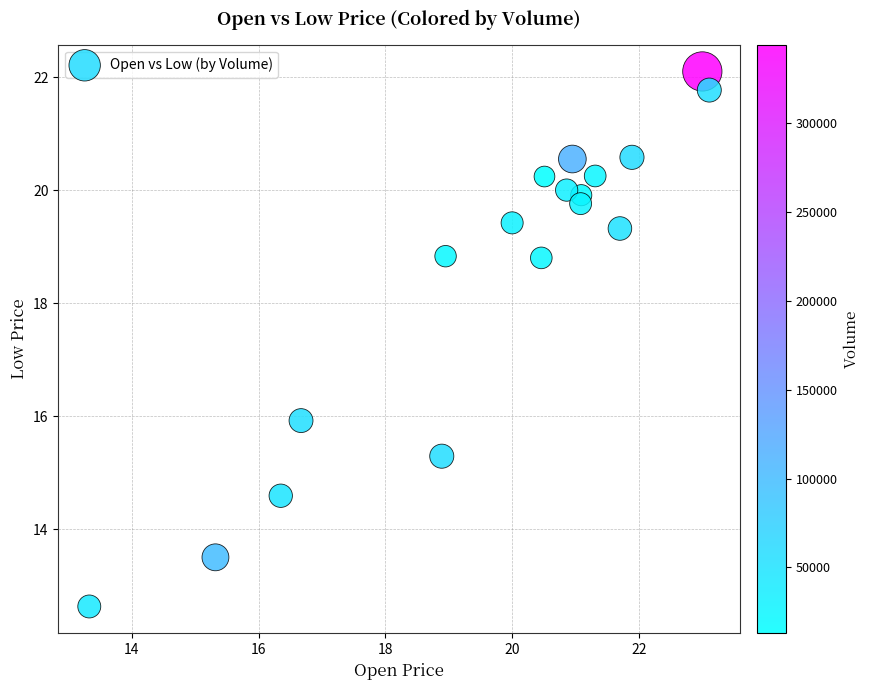

What is the range of X values (max minus min)?

9.8